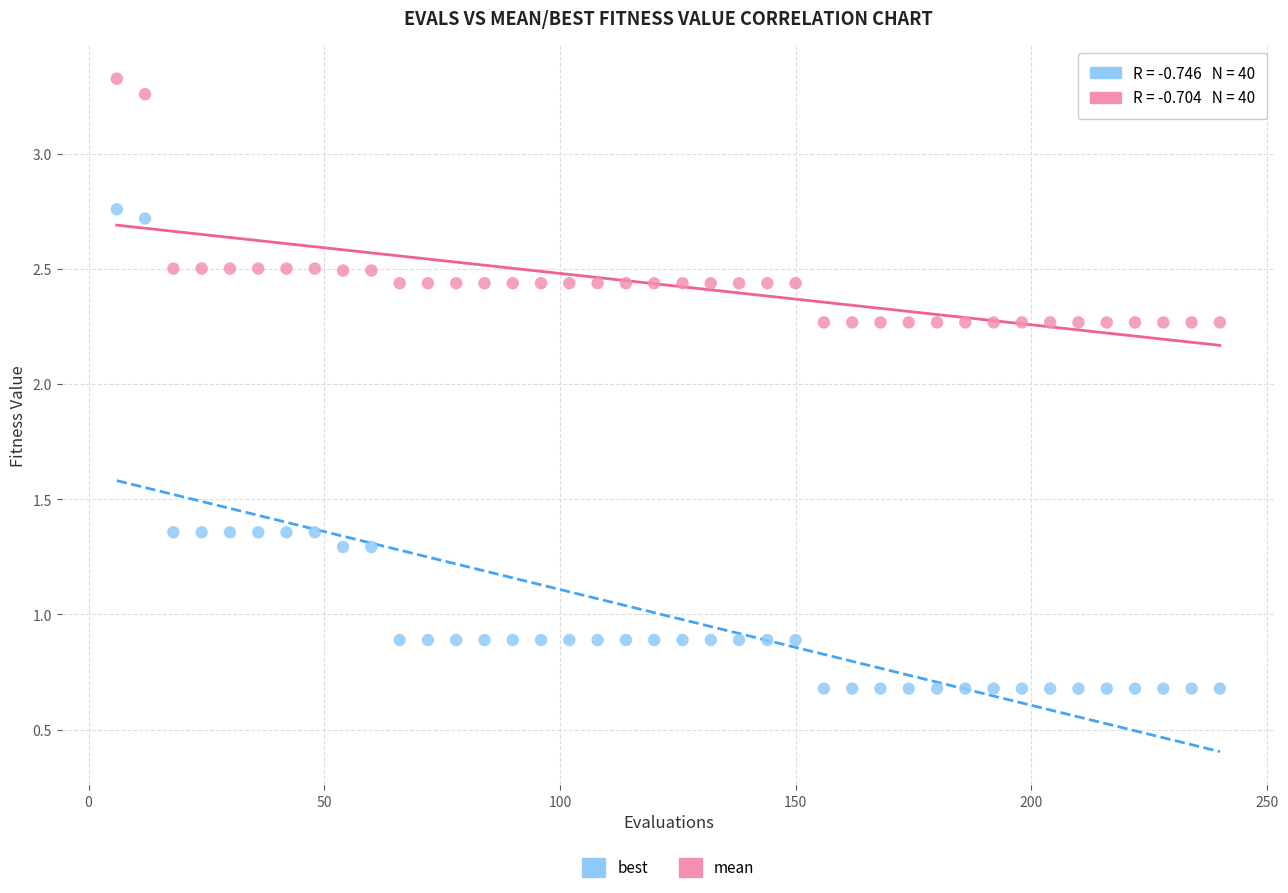

Which series contains the lowest Y value?

best